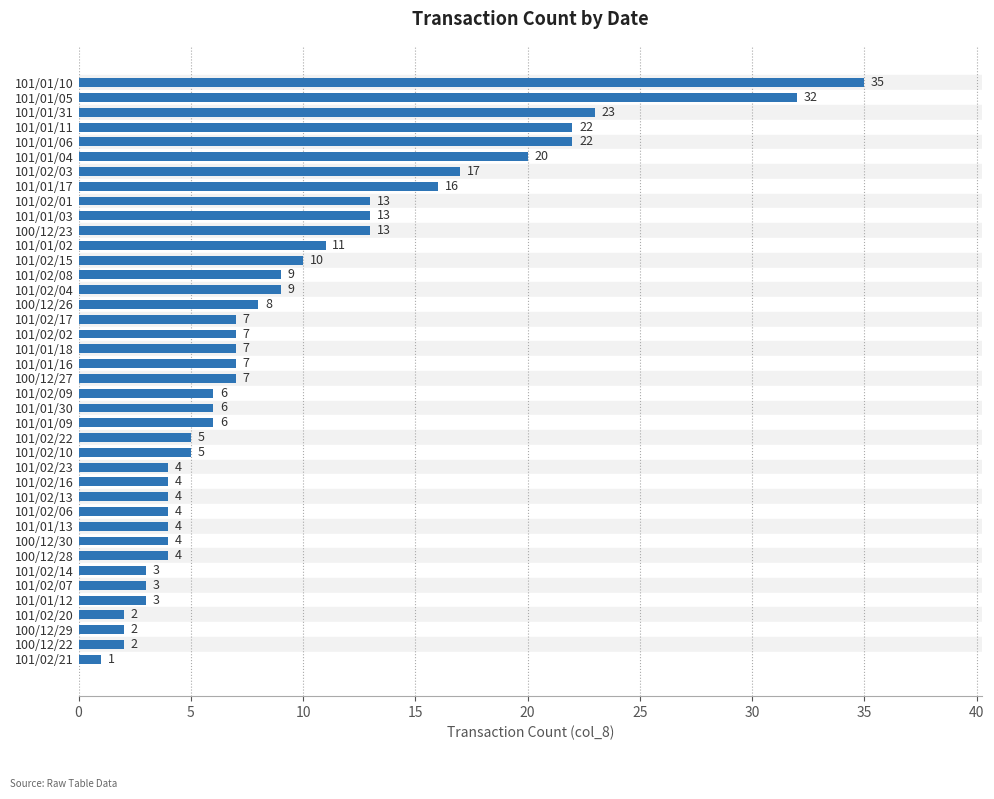

What is the minimum value shown in the chart?

1